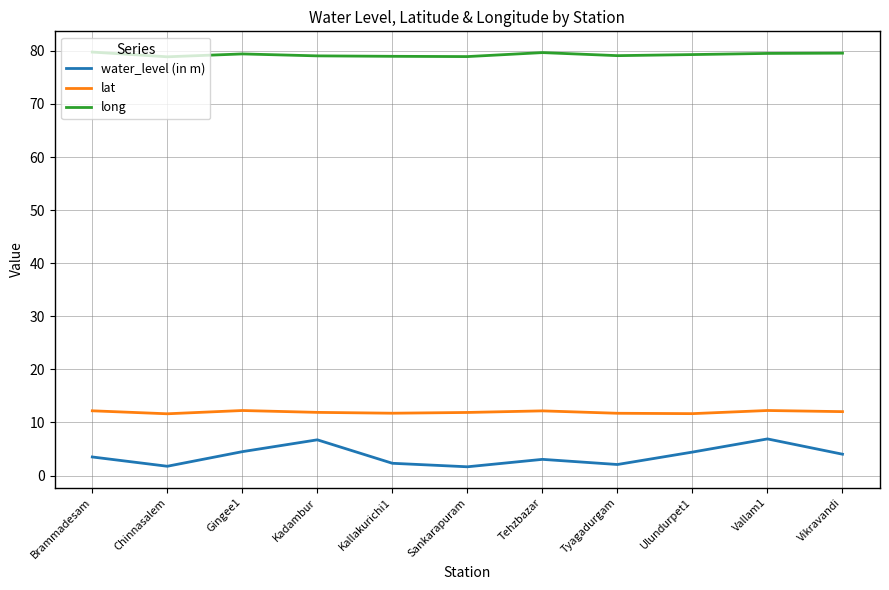

True or false: lat and long cross at least once.

False